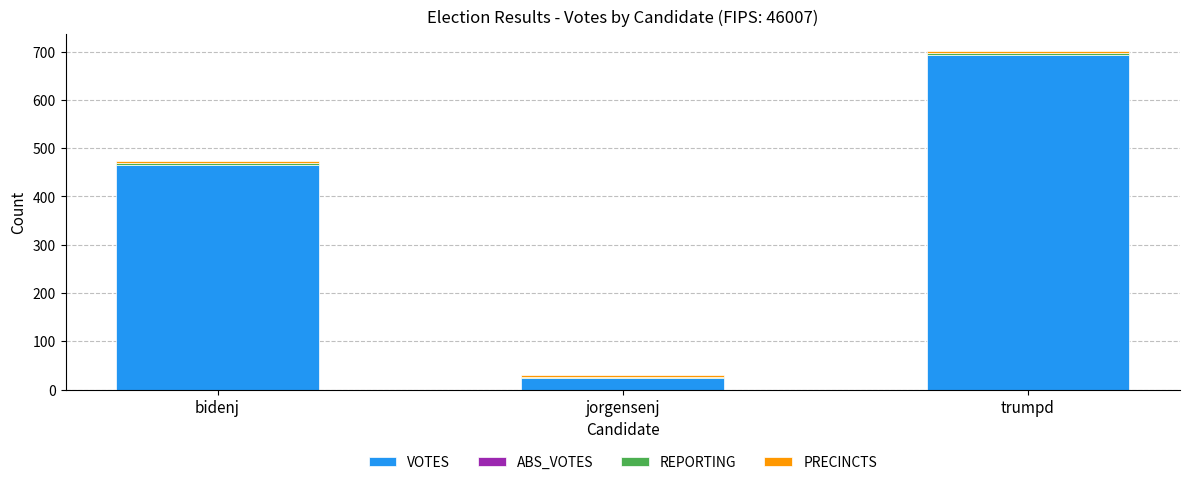

What is the maximum value for VOTES?

694